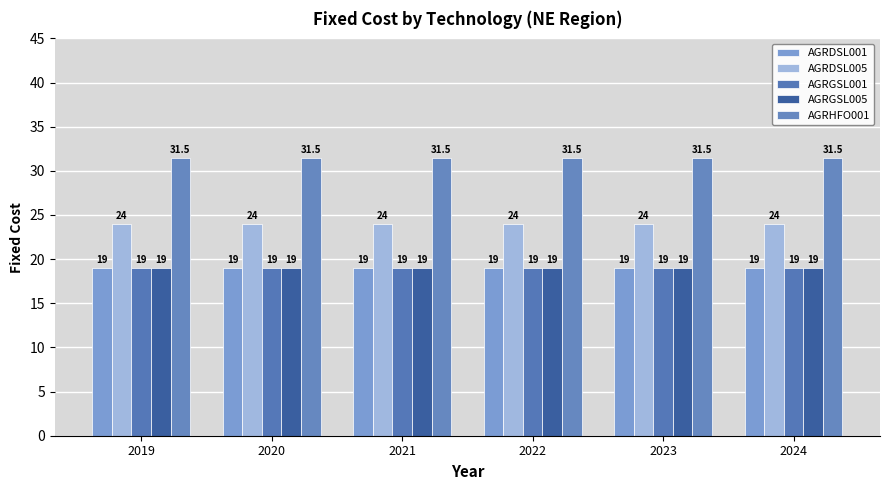

Which series has the largest range (max minus min)?

AGRDSL001